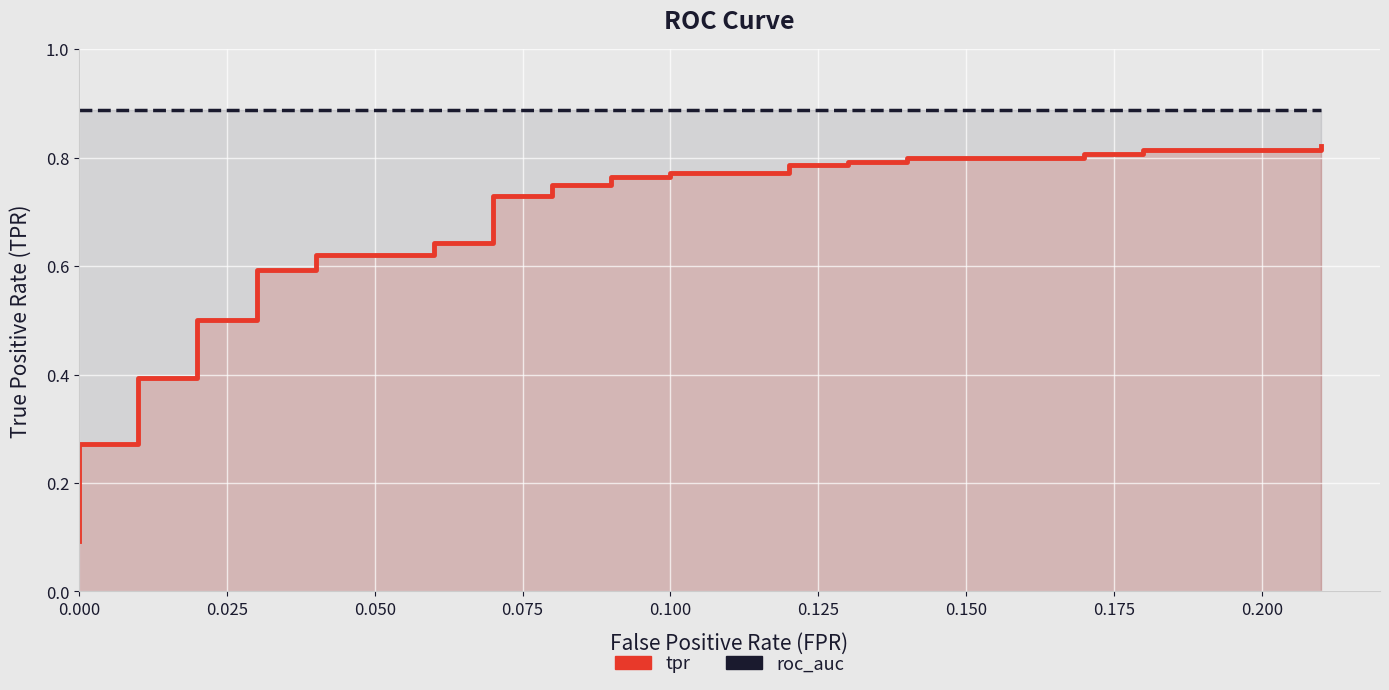

How many data points does each series have?

40